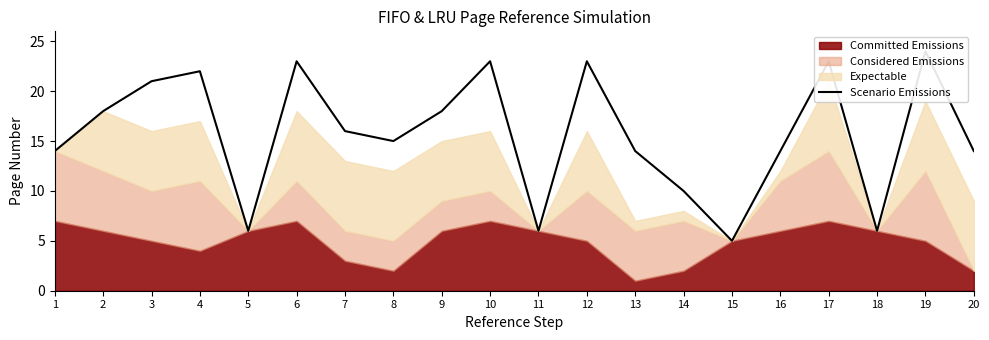

The value at 20 is 14. True or false?

True